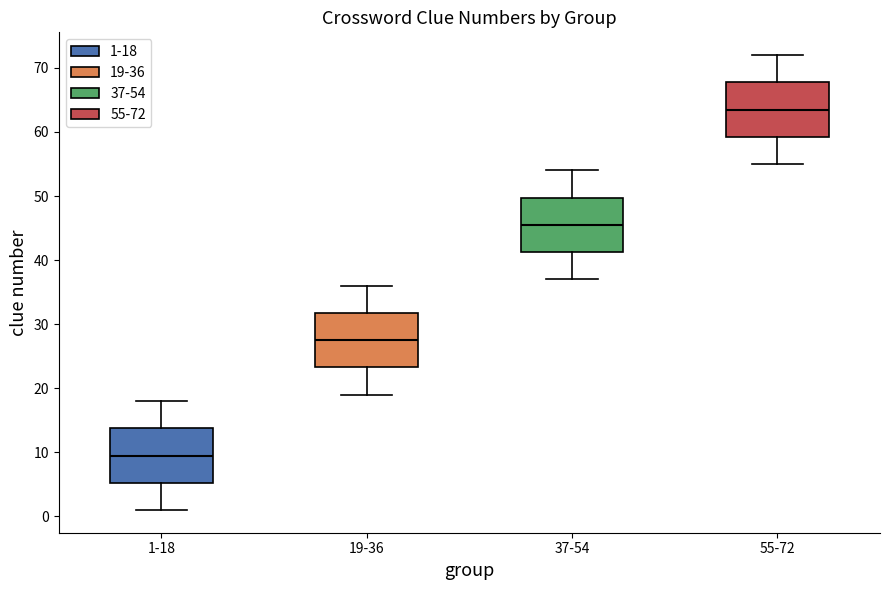

Which box's median line is the lowest?

1-18